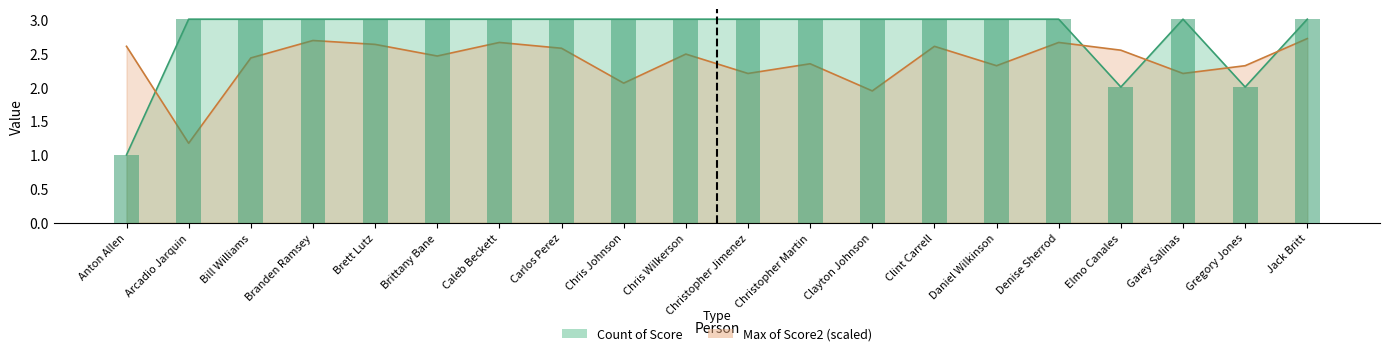

What is the total value across all series at Gregory Jones?

4.3